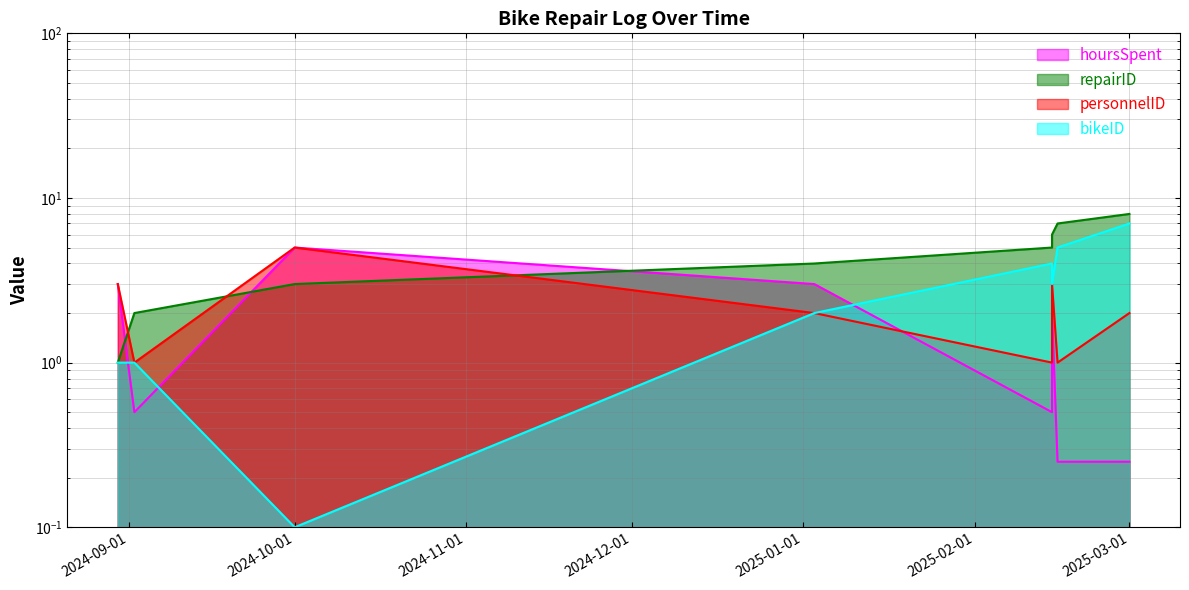

What is the smallest value displayed?

0.1